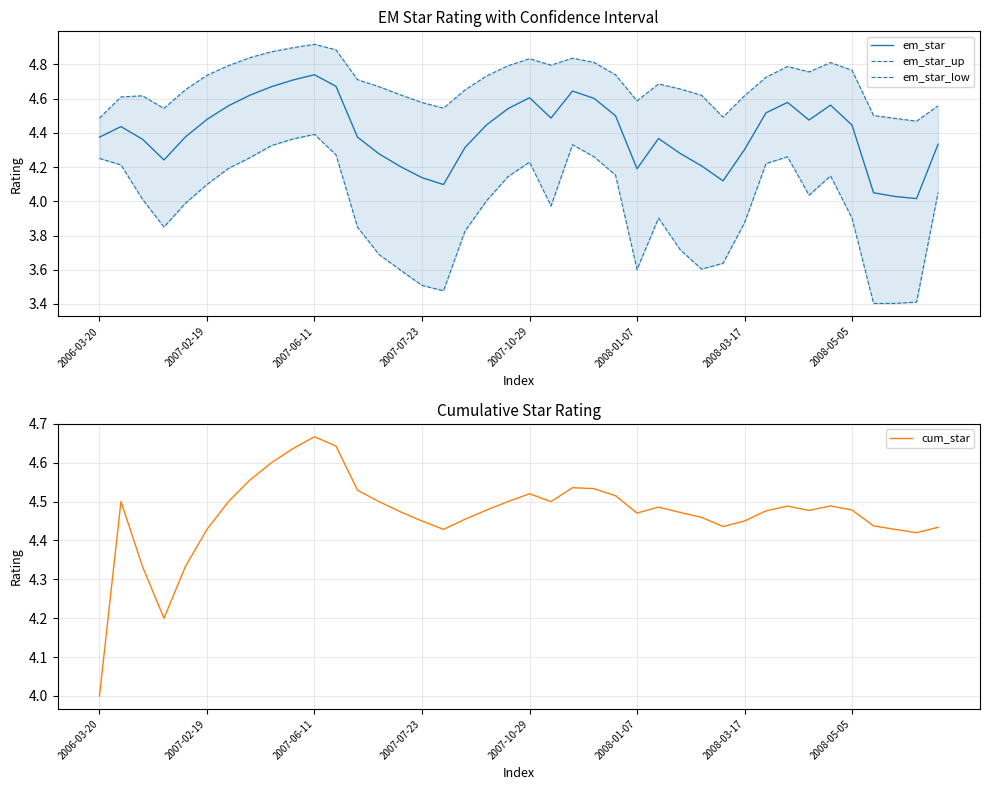

What is the value of the em_star point at the 14th from the left?

4.3